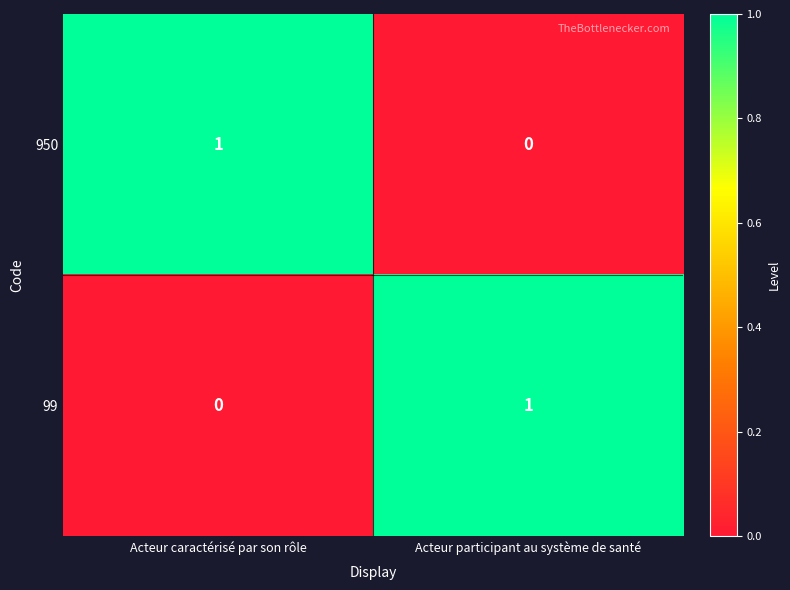

Reading left to right, what are all the values shown in this chart?

950: Acteur caractérisé par son rôle=1	Acteur participant au système de santé=0
99: Acteur caractérisé par son rôle=0	Acteur participant au système de santé=1